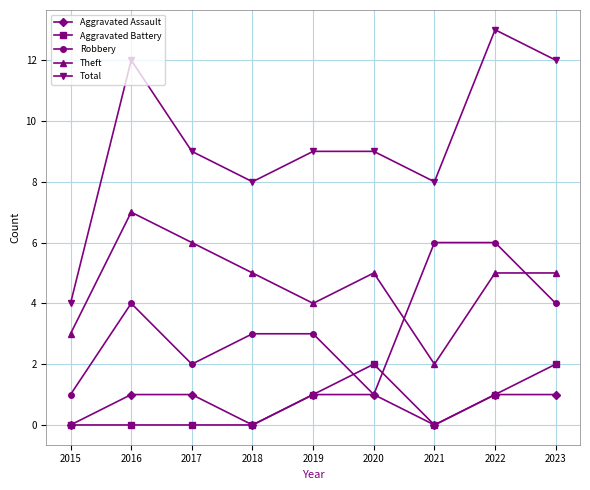

True or false: Robbery and Total cross at least once.

False